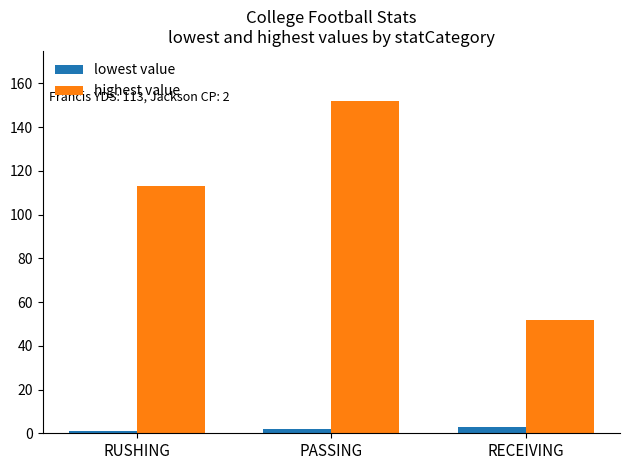

What is the average value of the highest value series?

106